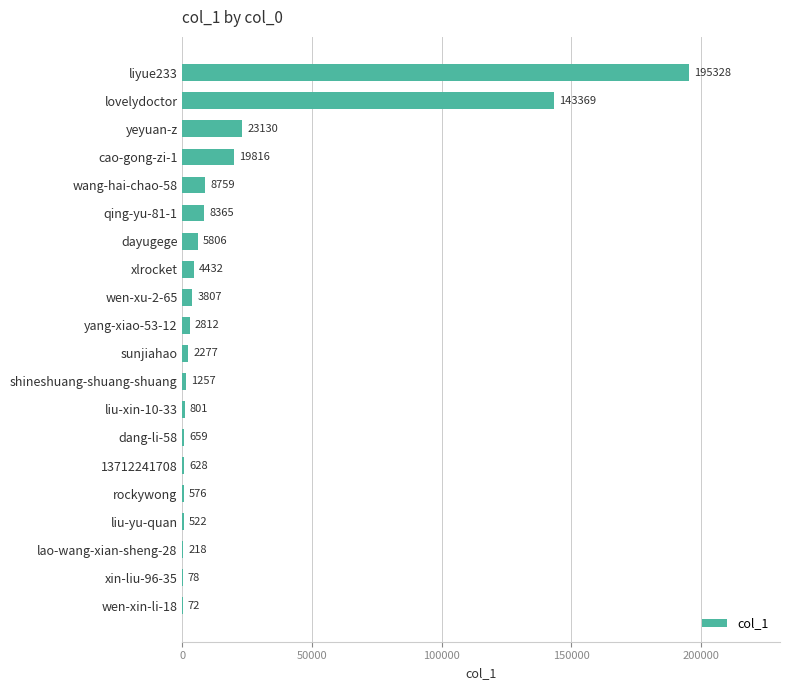

Where is the data nearest to the value 97700?

lovelydoctor